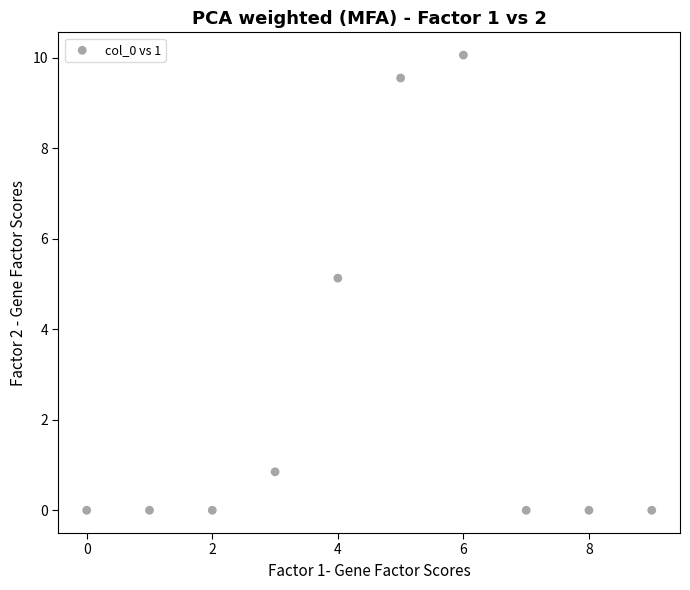

What is the range of Y values (max minus min)?

10.1